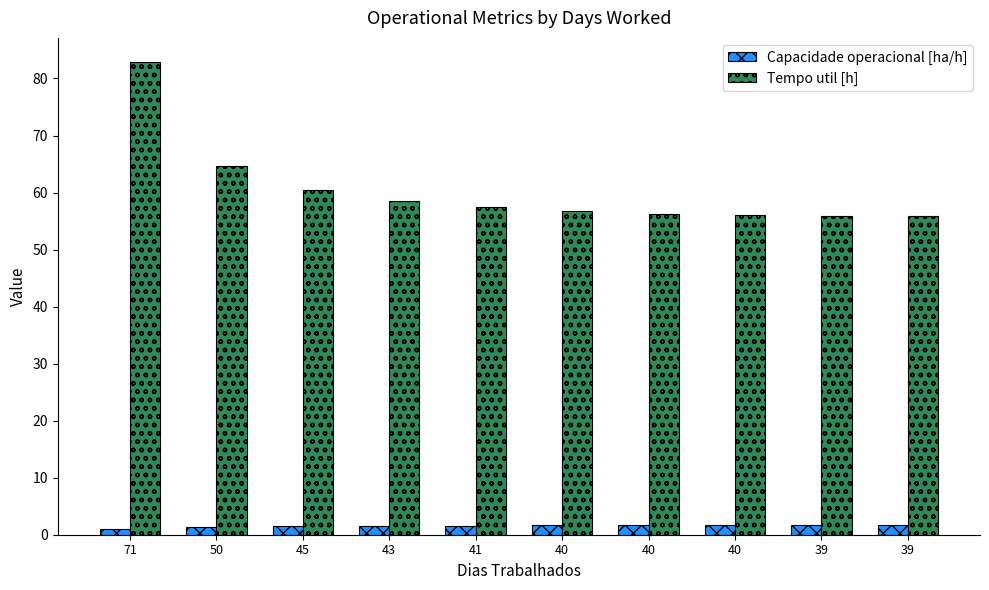

Count the number of data series in this chart.

2